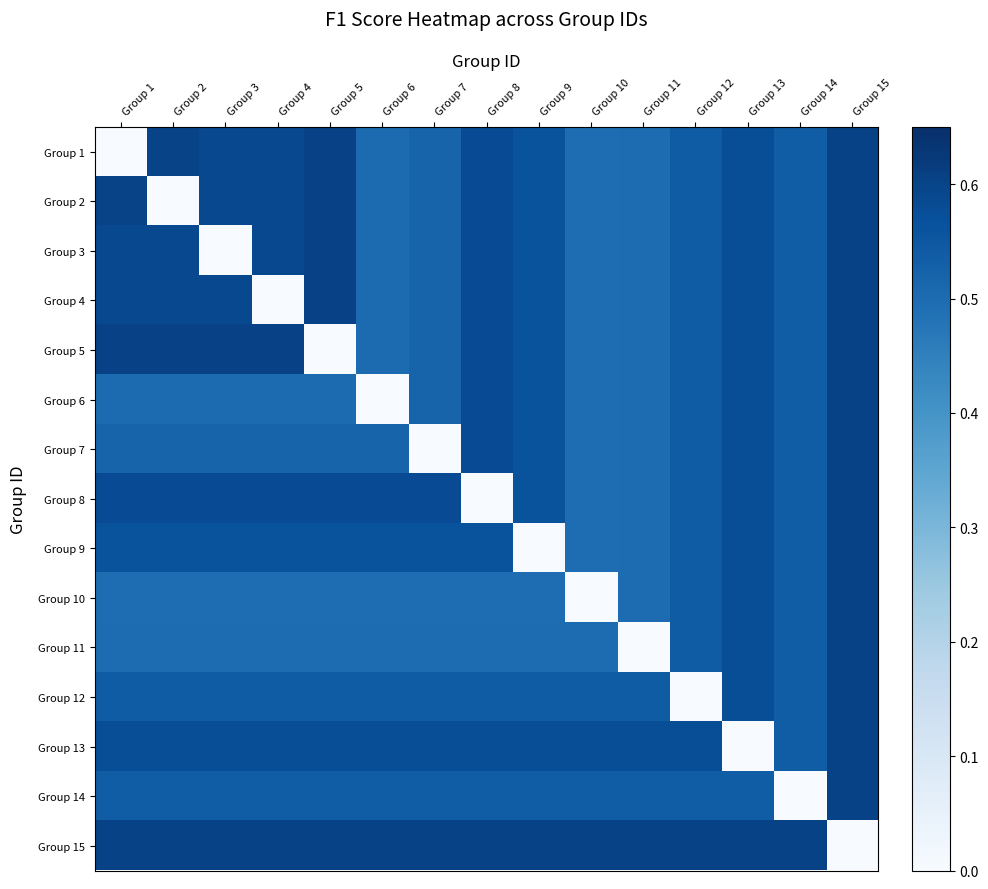

Reading left to right, extract all data points from this chart.

Group 1: Group 1=0.0	Group 2=0.6	Group 3=0.6	Group 4=0.6	Group 5=0.6	Group 6=0.5	Group 7=0.5	Group 8=0.6	Group 9=0.6	Group 10=0.5	Group 11=0.5	Group 12=0.5	Group 13=0.6	Group 14=0.5	Group 15=0.6
Group 2: Group 1=0.6	Group 2=0.0	Group 3=0.6	Group 4=0.6	Group 5=0.6	Group 6=0.5	Group 7=0.5	Group 8=0.6	Group 9=0.6	Group 10=0.5	Group 11=0.5	Group 12=0.5	Group 13=0.6	Group 14=0.5	Group 15=0.6
Group 3: Group 1=0.6	Group 2=0.6	Group 3=0.0	Group 4=0.6	Group 5=0.6	Group 6=0.5	Group 7=0.5	Group 8=0.6	Group 9=0.6	Group 10=0.5	Group 11=0.5	Group 12=0.5	Group 13=0.6	Group 14=0.5	Group 15=0.6
Group 4: Group 1=0.6	Group 2=0.6	Group 3=0.6	Group 4=0.0	Group 5=0.6	Group 6=0.5	Group 7=0.5	Group 8=0.6	Group 9=0.6	Group 10=0.5	Group 11=0.5	Group 12=0.5	Group 13=0.6	Group 14=0.5	Group 15=0.6
Group 5: Group 1=0.6	Group 2=0.6	Group 3=0.6	Group 4=0.6	Group 5=0.0	Group 6=0.5	Group 7=0.5	Group 8=0.6	Group 9=0.6	Group 10=0.5	Group 11=0.5	Group 12=0.5	Group 13=0.6	Group 14=0.5	Group 15=0.6
Group 6: Group 1=0.5	Group 2=0.5	Group 3=0.5	Group 4=0.5	Group 5=0.5	Group 6=0.0	Group 7=0.5	Group 8=0.6	Group 9=0.6	Group 10=0.5	Group 11=0.5	Group 12=0.5	Group 13=0.6	Group 14=0.5	Group 15=0.6
Group 7: Group 1=0.5	Group 2=0.5	Group 3=0.5	Group 4=0.5	Group 5=0.5	Group 6=0.5	Group 7=0.0	Group 8=0.6	Group 9=0.6	Group 10=0.5	Group 11=0.5	Group 12=0.5	Group 13=0.6	Group 14=0.5	Group 15=0.6
Group 8: Group 1=0.6	Group 2=0.6	Group 3=0.6	Group 4=0.6	Group 5=0.6	Group 6=0.6	Group 7=0.6	Group 8=0.0	Group 9=0.6	Group 10=0.5	Group 11=0.5	Group 12=0.5	Group 13=0.6	Group 14=0.5	Group 15=0.6
Group 9: Group 1=0.6	Group 2=0.6	Group 3=0.6	Group 4=0.6	Group 5=0.6	Group 6=0.6	Group 7=0.6	Group 8=0.6	Group 9=0.0	Group 10=0.5	Group 11=0.5	Group 12=0.5	Group 13=0.6	Group 14=0.5	Group 15=0.6
Group 10: Group 1=0.5	Group 2=0.5	Group 3=0.5	Group 4=0.5	Group 5=0.5	Group 6=0.5	Group 7=0.5	Group 8=0.5	Group 9=0.5	Group 10=0.0	Group 11=0.5	Group 12=0.5	Group 13=0.6	Group 14=0.5	Group 15=0.6
Group 11: Group 1=0.5	Group 2=0.5	Group 3=0.5	Group 4=0.5	Group 5=0.5	Group 6=0.5	Group 7=0.5	Group 8=0.5	Group 9=0.5	Group 10=0.5	Group 11=0.0	Group 12=0.5	Group 13=0.6	Group 14=0.5	Group 15=0.6
Group 12: Group 1=0.5	Group 2=0.5	Group 3=0.5	Group 4=0.5	Group 5=0.5	Group 6=0.5	Group 7=0.5	Group 8=0.5	Group 9=0.5	Group 10=0.5	Group 11=0.5	Group 12=0.0	Group 13=0.6	Group 14=0.5	Group 15=0.6
Group 13: Group 1=0.6	Group 2=0.6	Group 3=0.6	Group 4=0.6	Group 5=0.6	Group 6=0.6	Group 7=0.6	Group 8=0.6	Group 9=0.6	Group 10=0.6	Group 11=0.6	Group 12=0.6	Group 13=0.0	Group 14=0.5	Group 15=0.6
Group 14: Group 1=0.5	Group 2=0.5	Group 3=0.5	Group 4=0.5	Group 5=0.5	Group 6=0.5	Group 7=0.5	Group 8=0.5	Group 9=0.5	Group 10=0.5	Group 11=0.5	Group 12=0.5	Group 13=0.5	Group 14=0.0	Group 15=0.6
Group 15: Group 1=0.6	Group 2=0.6	Group 3=0.6	Group 4=0.6	Group 5=0.6	Group 6=0.6	Group 7=0.6	Group 8=0.6	Group 9=0.6	Group 10=0.6	Group 11=0.6	Group 12=0.6	Group 13=0.6	Group 14=0.6	Group 15=0.0